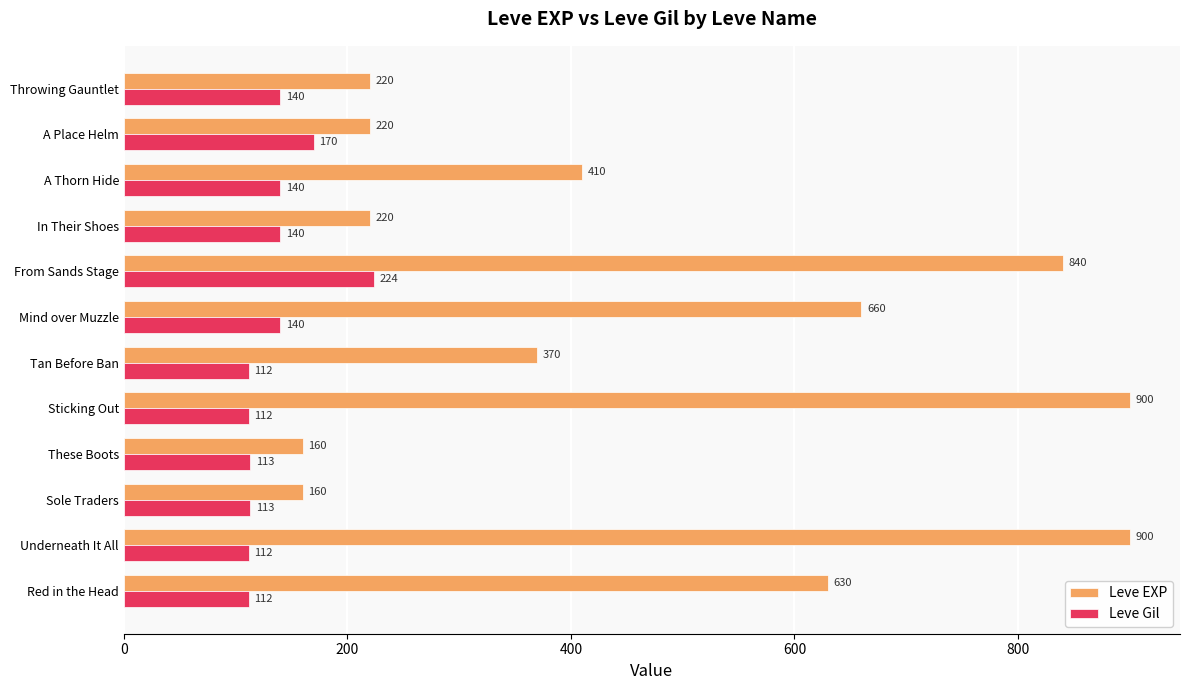

Which series has the largest range (max minus min)?

Leve EXP